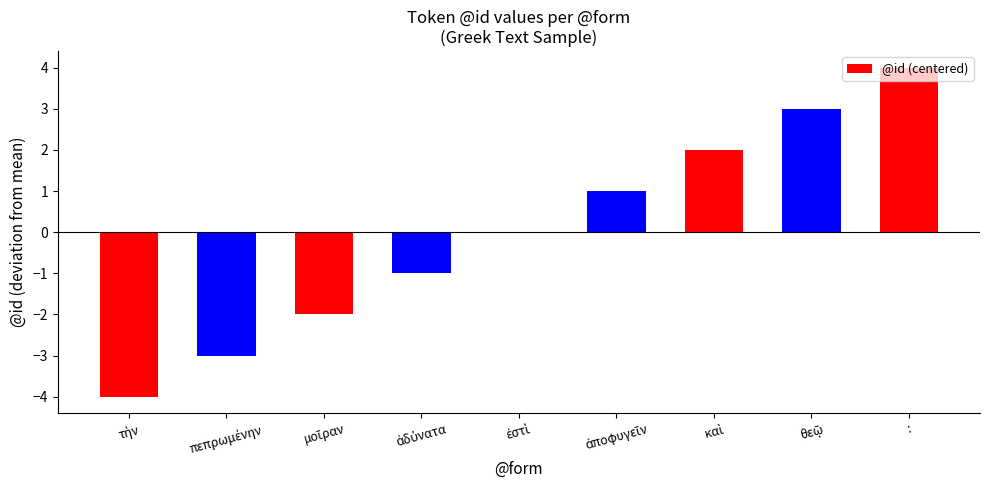

How many data points does each series have?

9